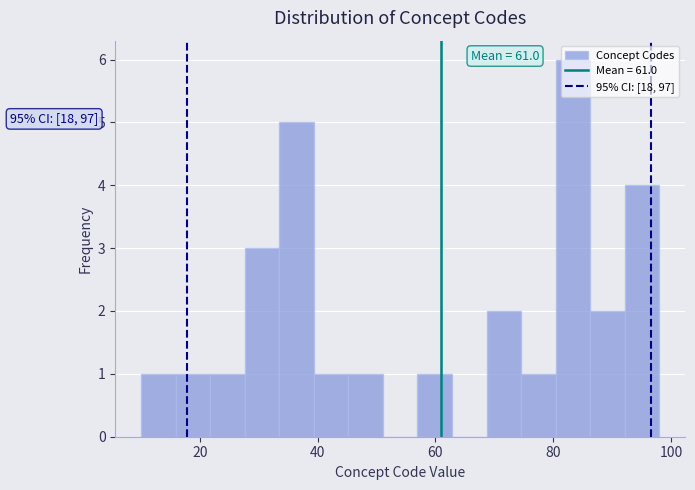

Read against the x-axis, roughly where is the centre of the tallest bar?

84